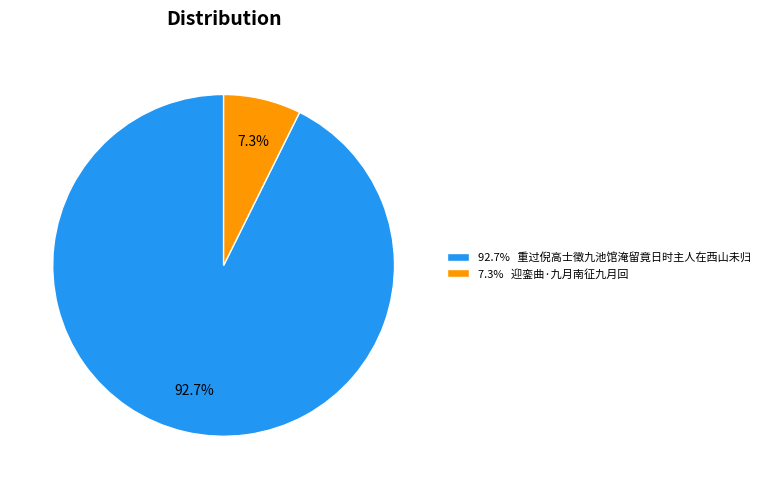

Is the sum of 7.3% 迎銮曲·九月南征九月回 and 92.7% 重过倪高士徵九池馆淹留竟日时主人在西山未归 greater than half?

Yes